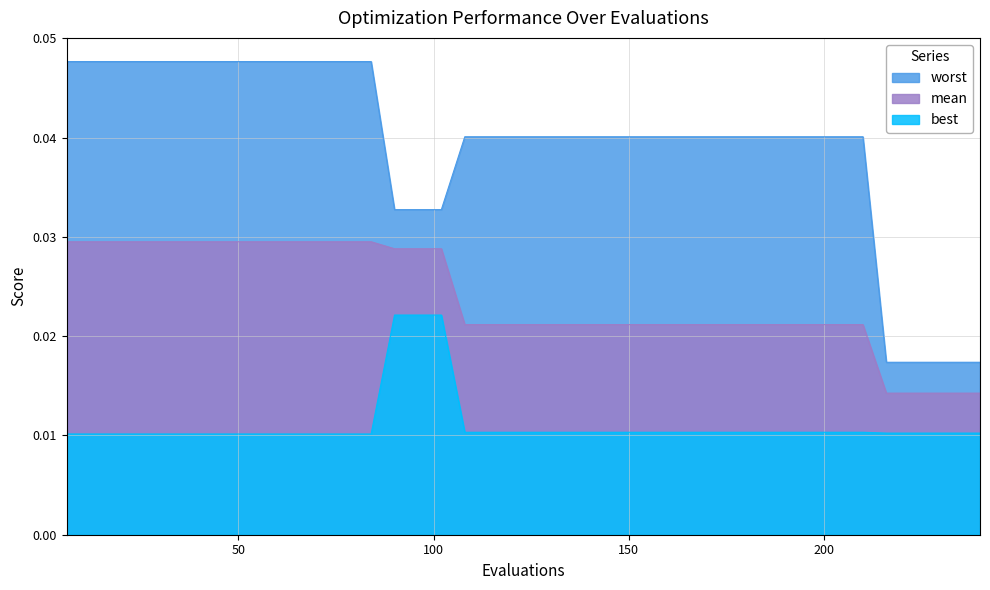

True or false: mean and best intersect in this chart.

False